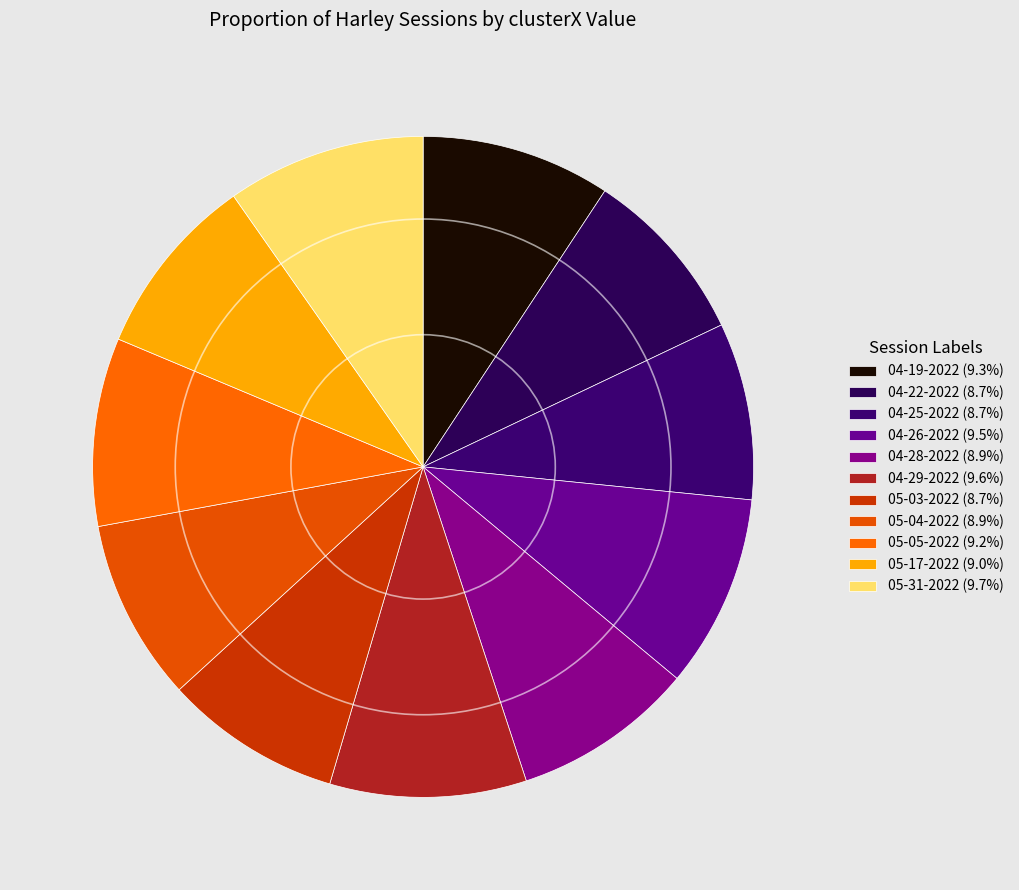

Rank the categories by value from highest to lowest.

harley 05-31-2022.mat, harley 04-29-2022.mat, harley 04-26-2022.mat, harley 04-19-2022.mat, harley 05-05-2022.mat, harley 05-17-2022.mat, harley 05-04-2022.mat, harley 04-28-2022.mat, harley 04-22-2022.mat, harley 04-25-2022.mat, harley 05-03-2022.mat